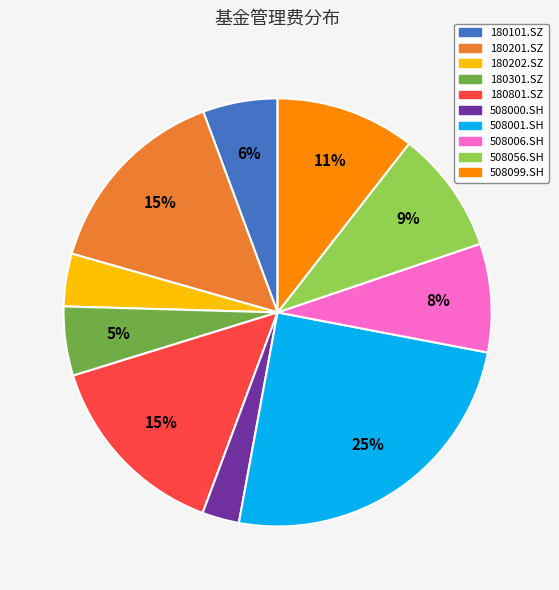

To the nearest percent, what is the combined percentage of 508099.SH and 508006.SH?

19%